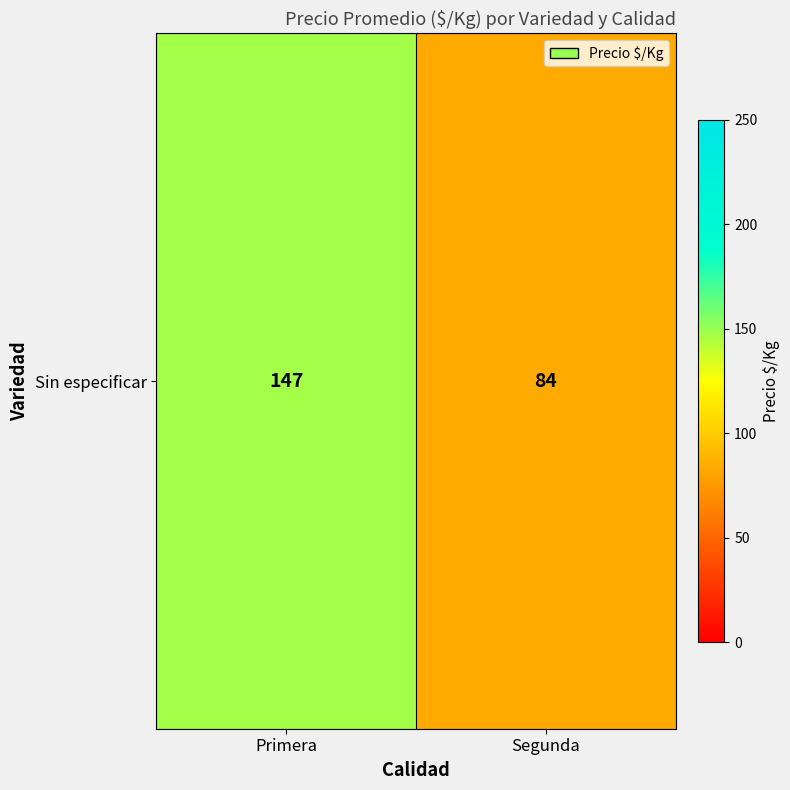

Which label corresponds to the smallest value in the chart?

Segunda